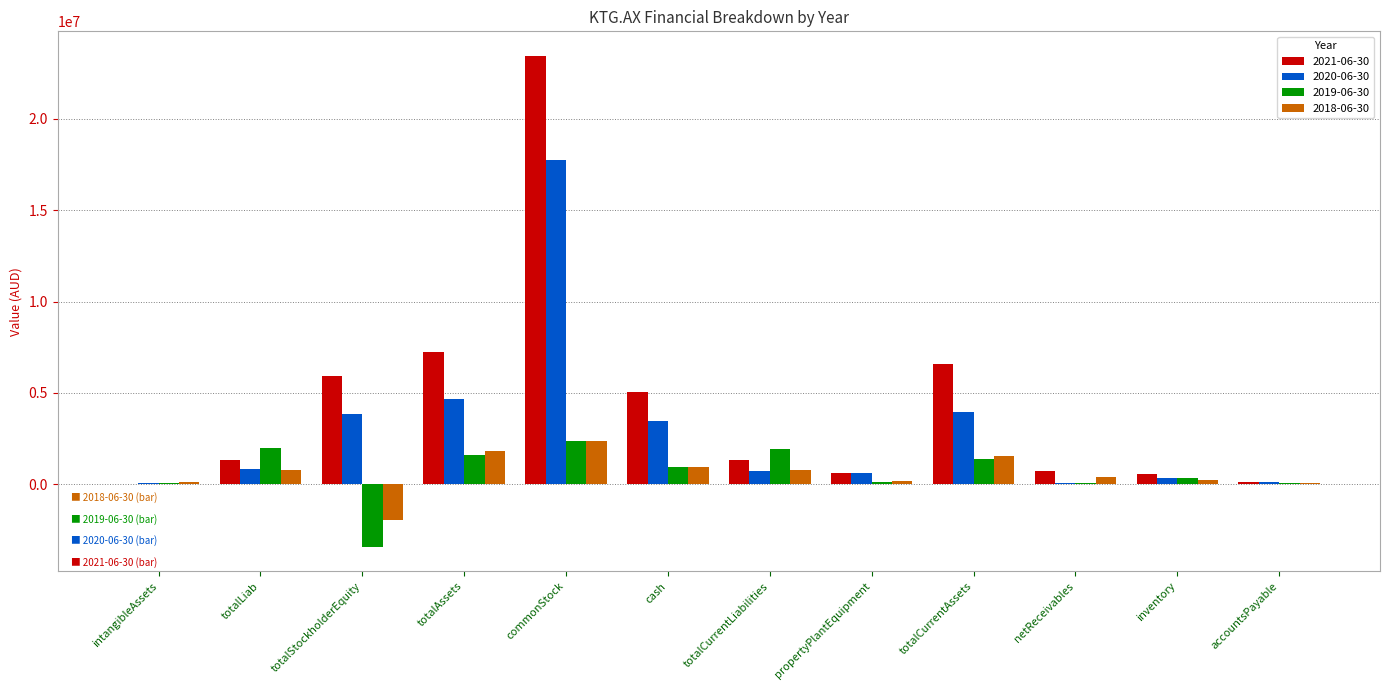

At which category does the chart reach its peak across all series?

commonStock